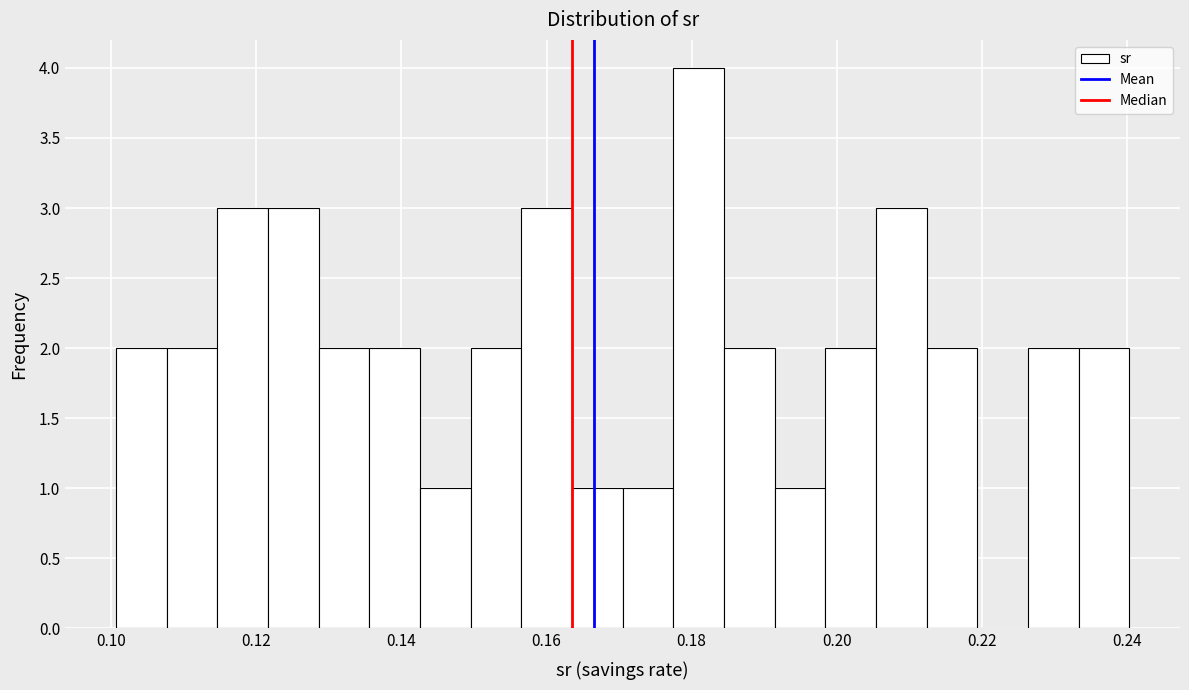

Around what value on the x-axis is the tallest bar? Give the approximate position of its centre, as read against the axis.

0.180